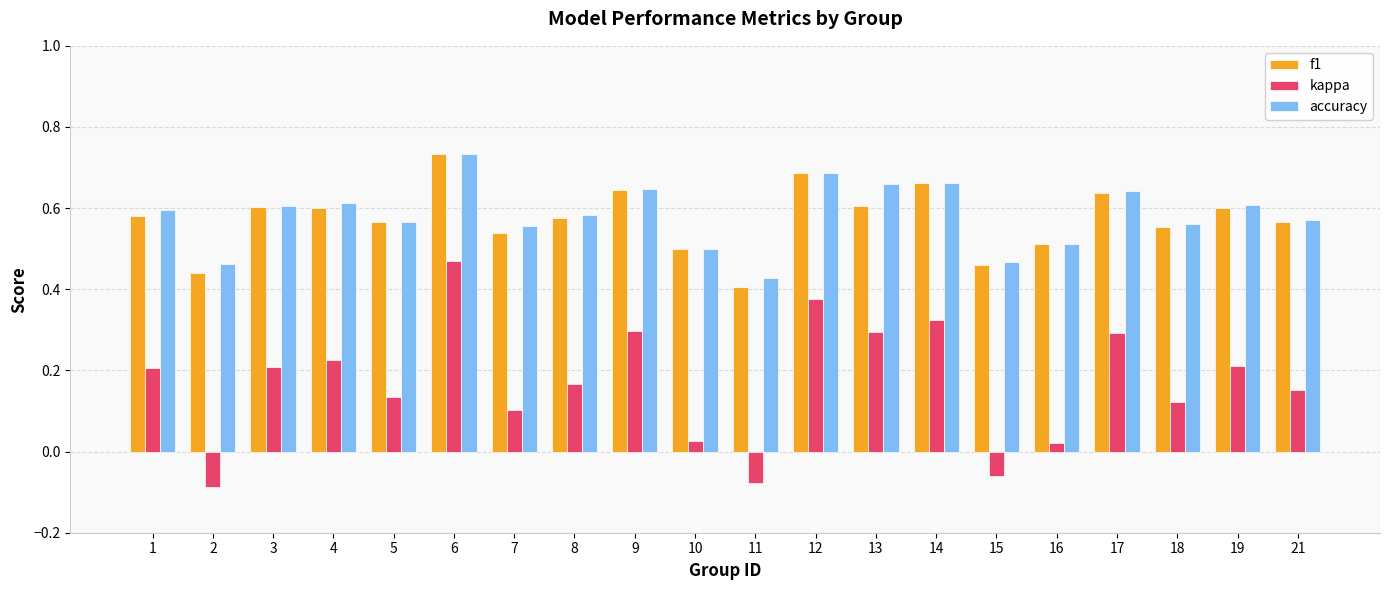

At which category does the chart reach its peak across all series?

6